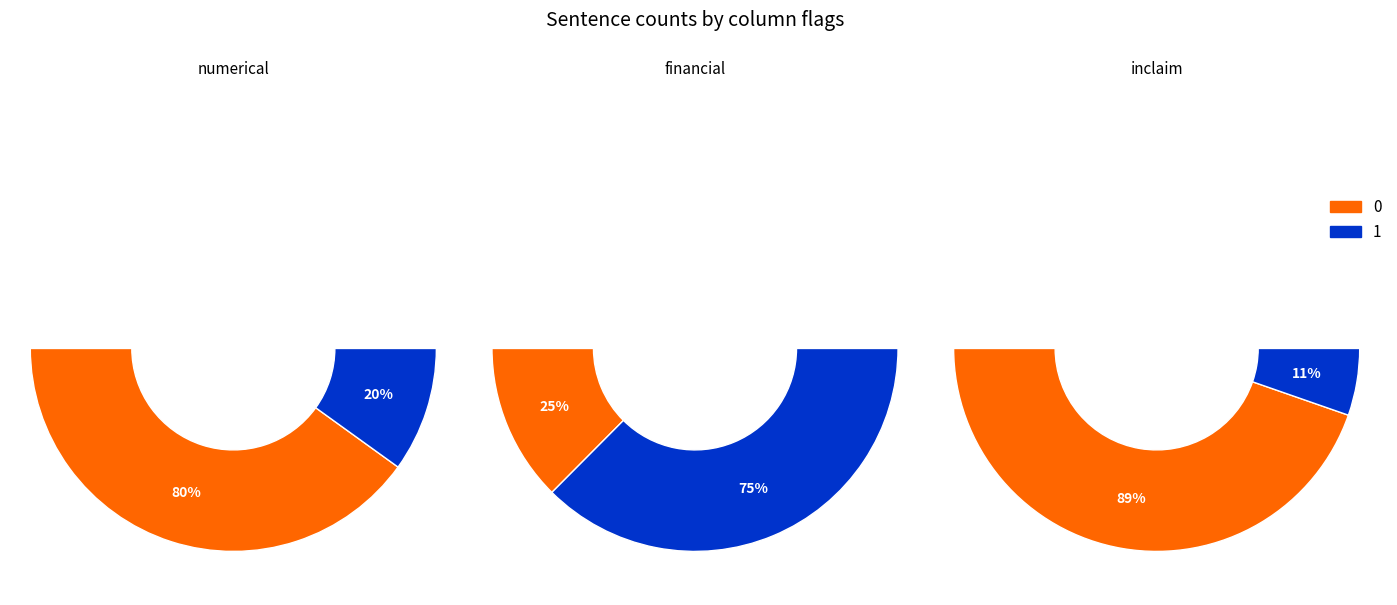

Which category has the biggest portion of the pie?

numerical=0